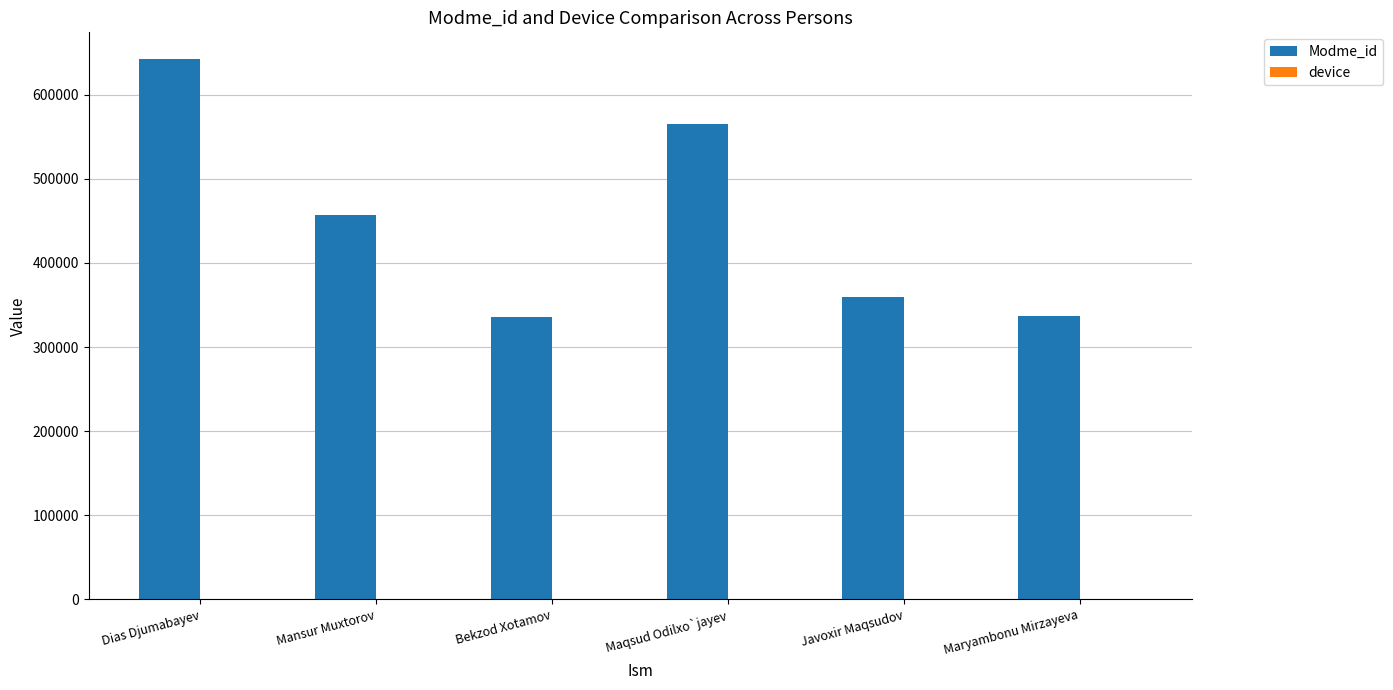

The value at Javoxir Maqsudov is 629515. True or false?

False